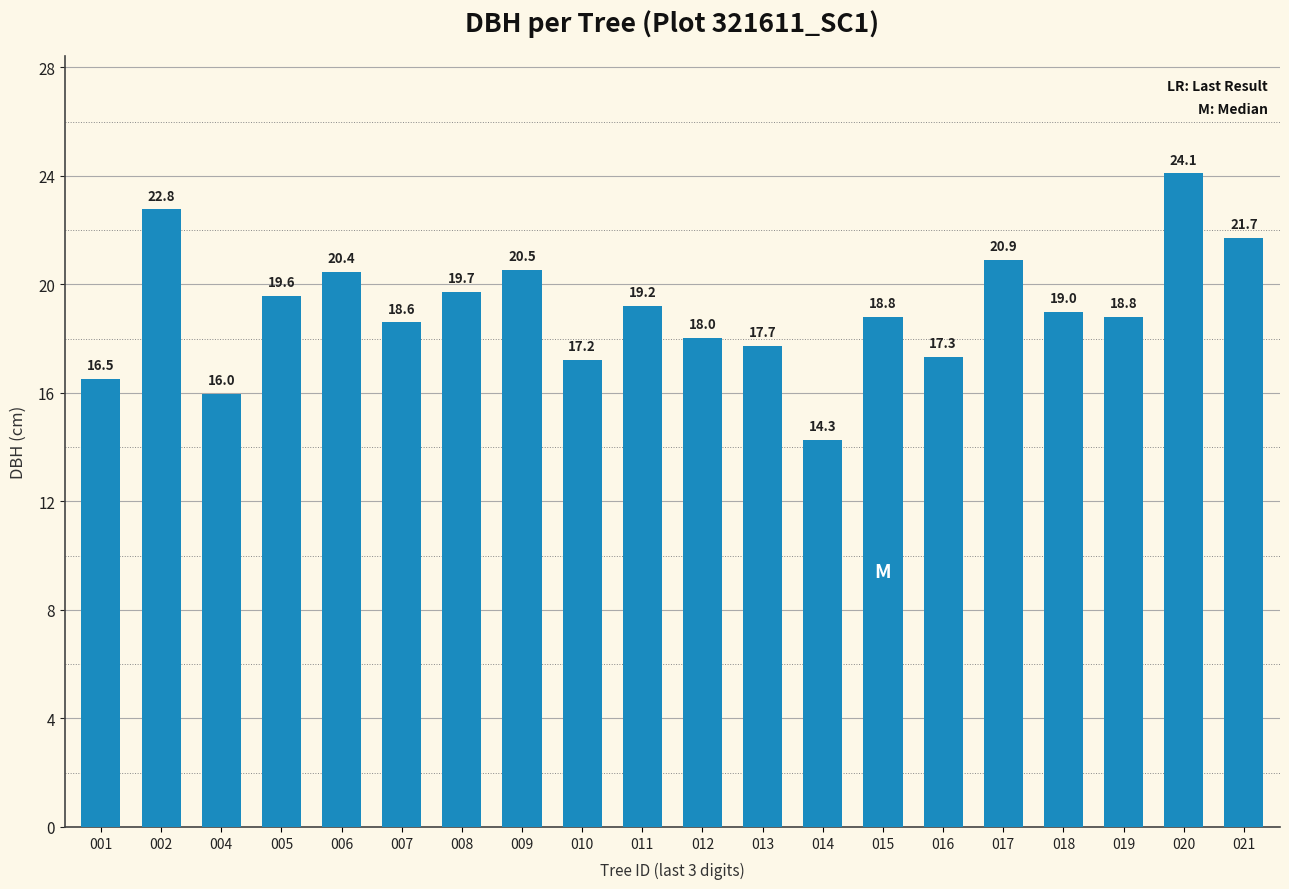

At which category does the chart reach its minimum across all series?

014